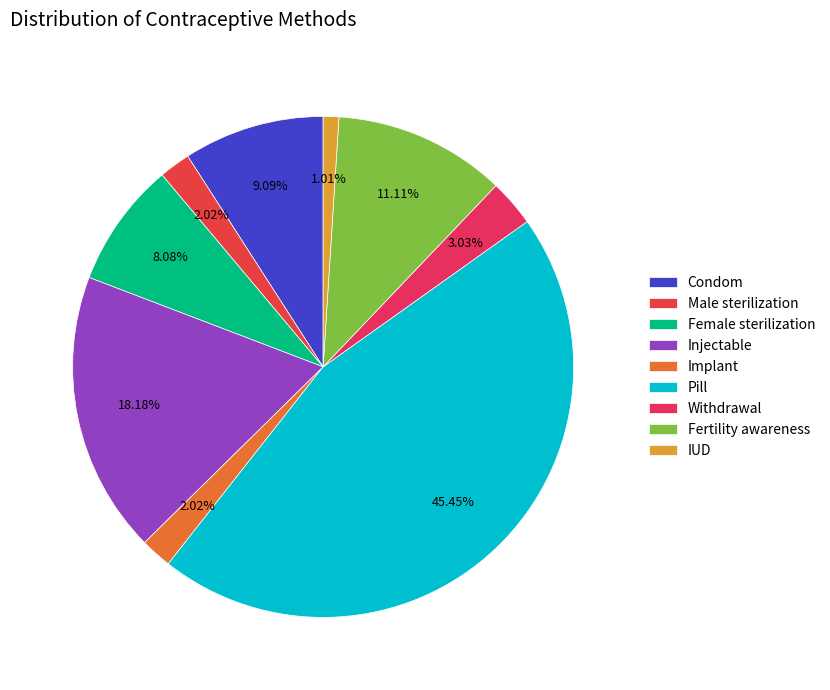

To the nearest percent, what is the average slice percentage?

11%